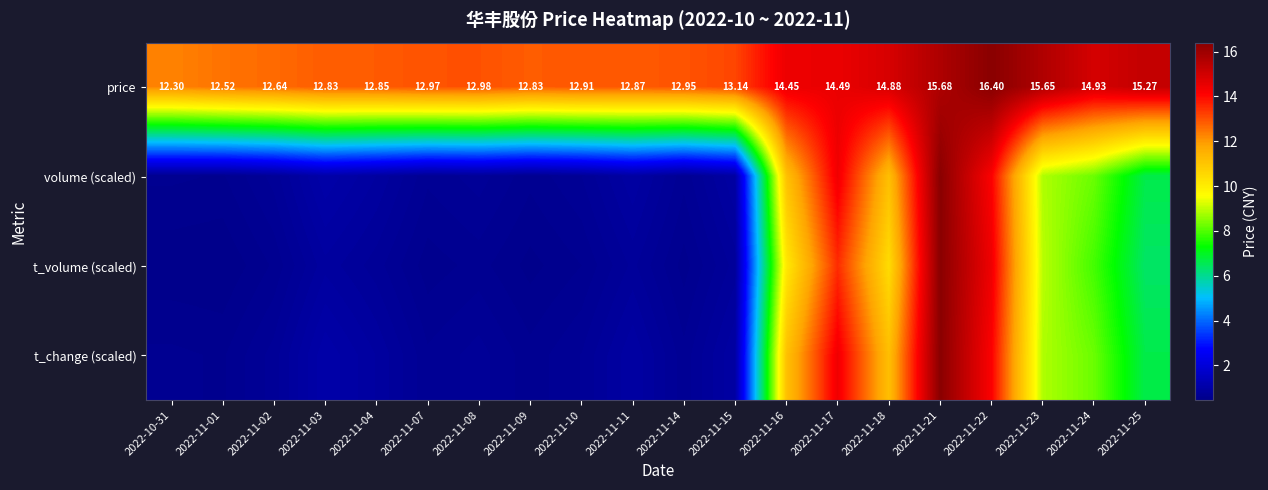

The price series shows 27.5 at 2022-11-22. True or false?

False